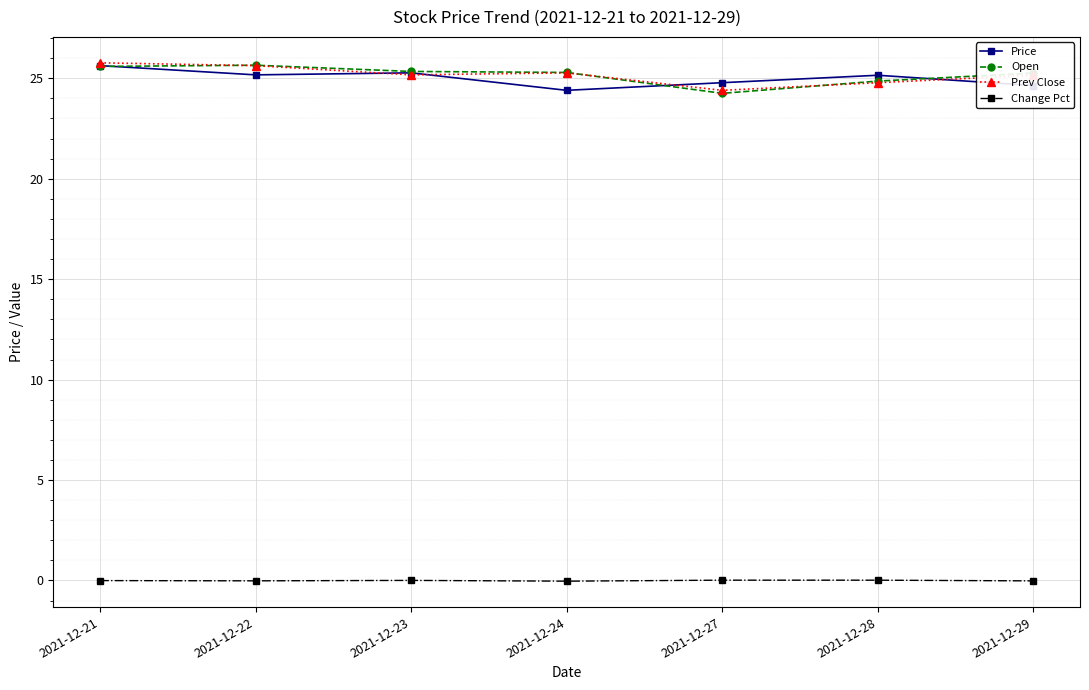

Which category has the lowest value in the Open series?

2021-12-27